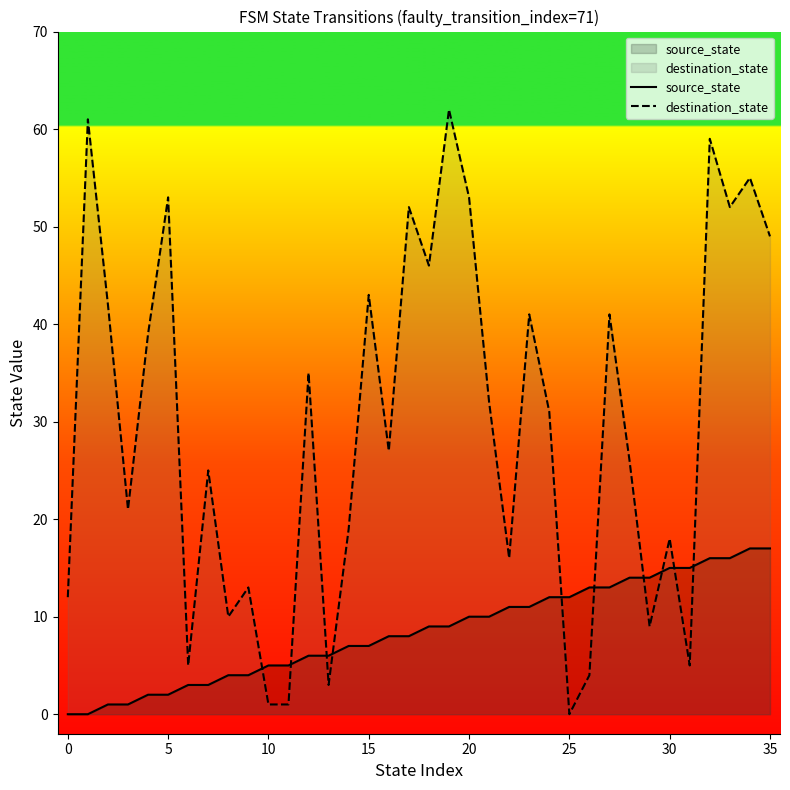

After their last crossing, which series has the higher values: source_state or destination_state?

destination_state